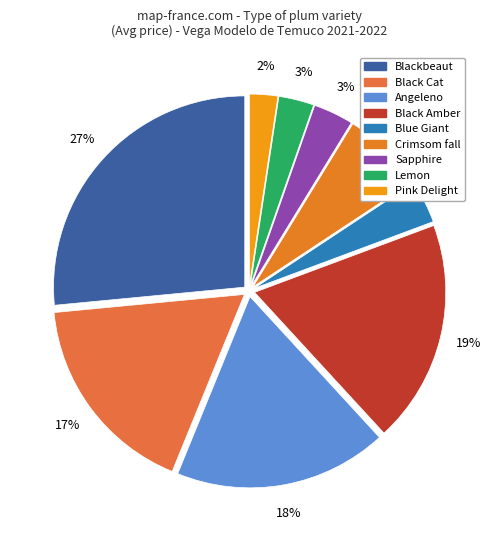

Count the number of slices in the pie.

9